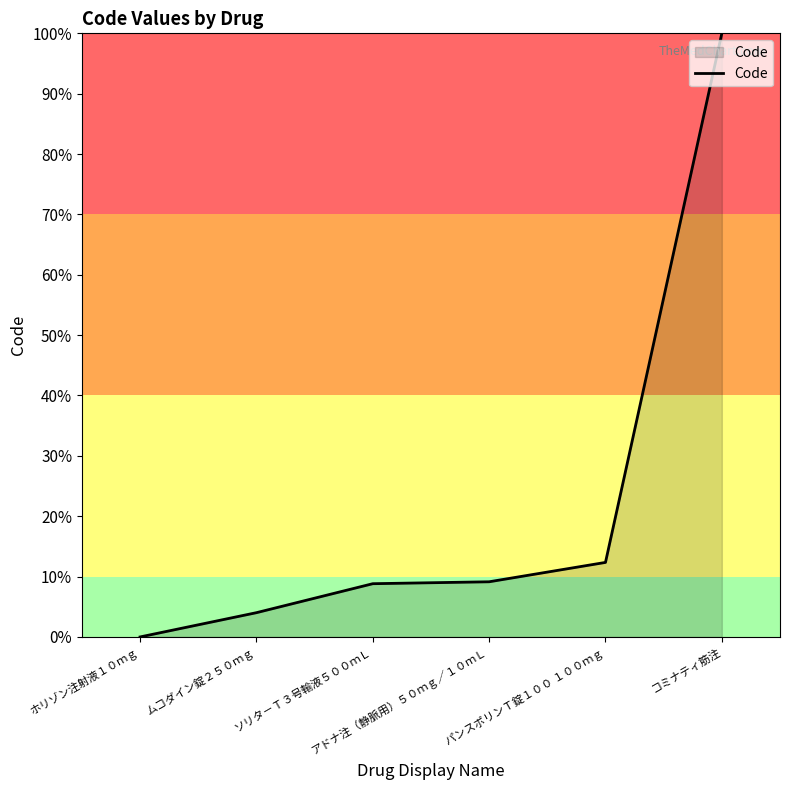

What is the label of the 5th point from the right?

ムコダイン錠２５０ｍｇ